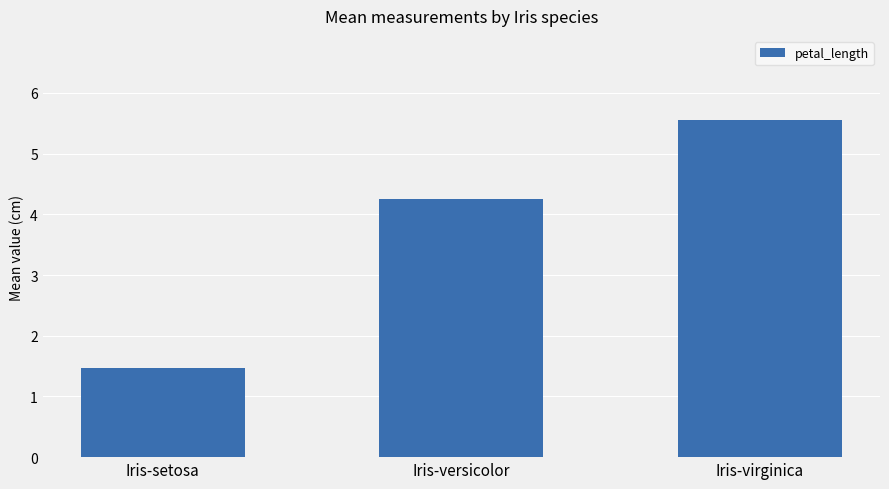

Is it true that the value at Iris-setosa is 1.5?

True